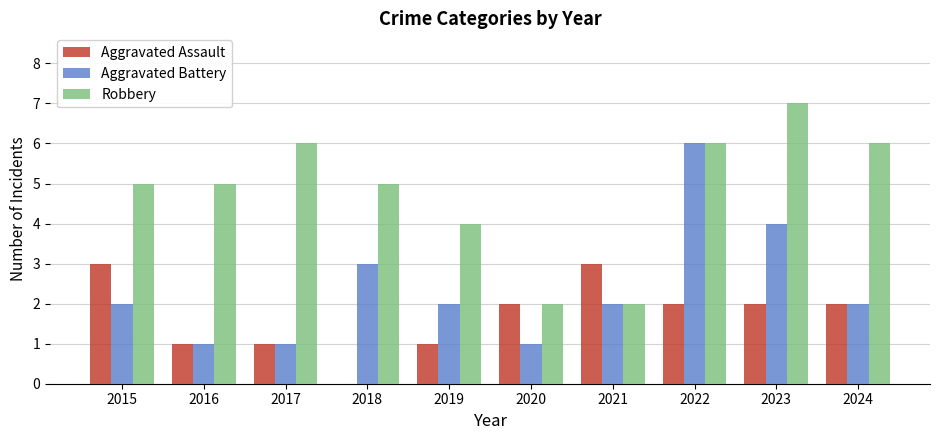

How many values in Aggravated Assault are above zero?

9